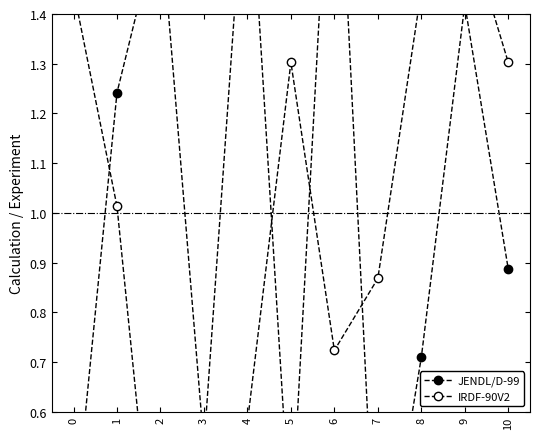

Which label corresponds to the smallest value in the chart?

2